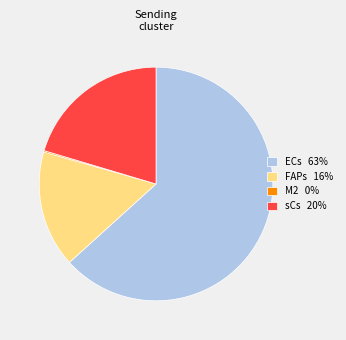

Is the sum of ECs 63% and sCs 20% greater than half?

Yes